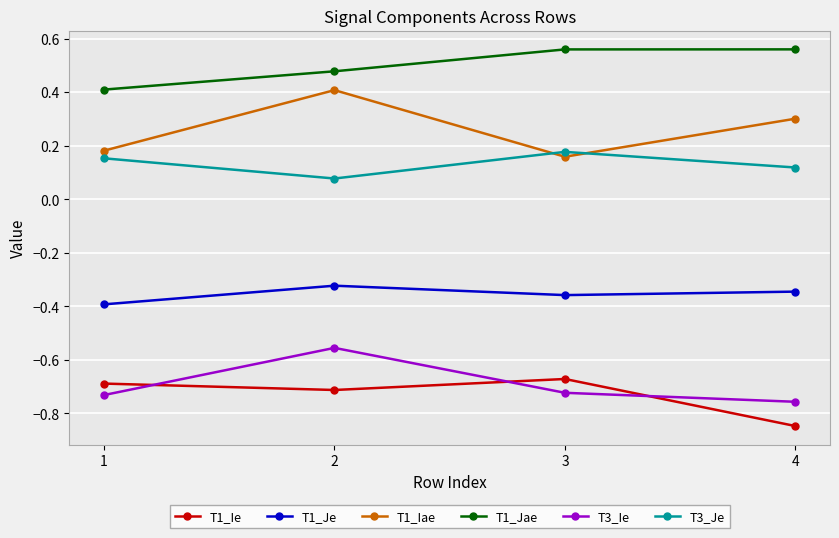

At how many categories does at least one series exceed 0?

4